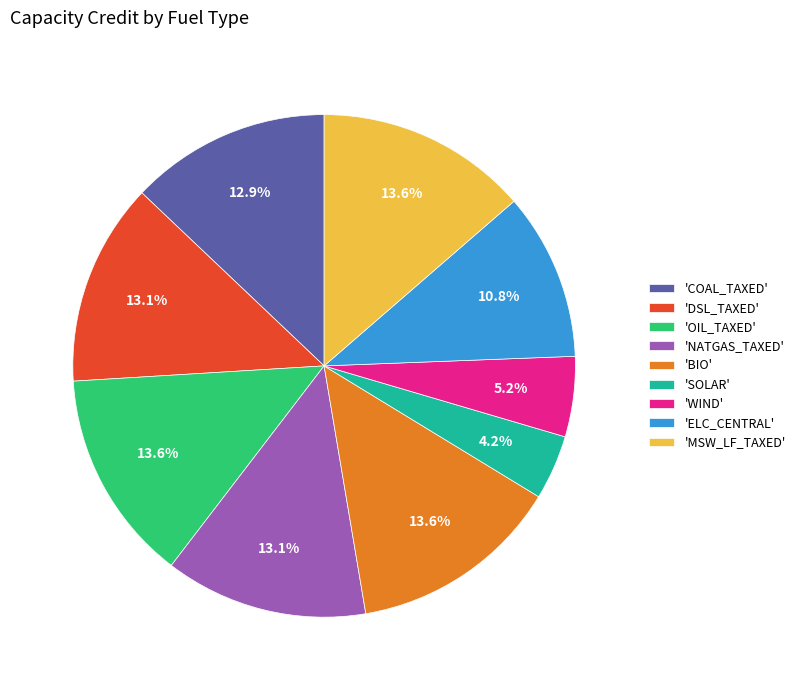

Between 'WIND' and 'BIO', which is larger?

'BIO'